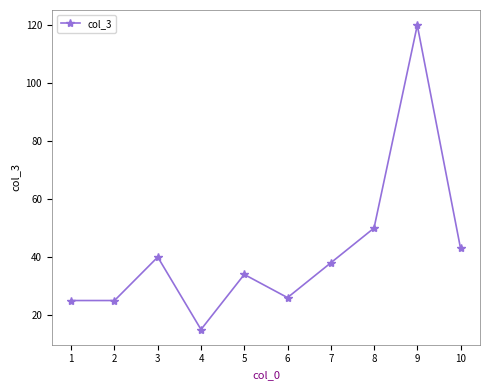

Where is the first local maximum?

3